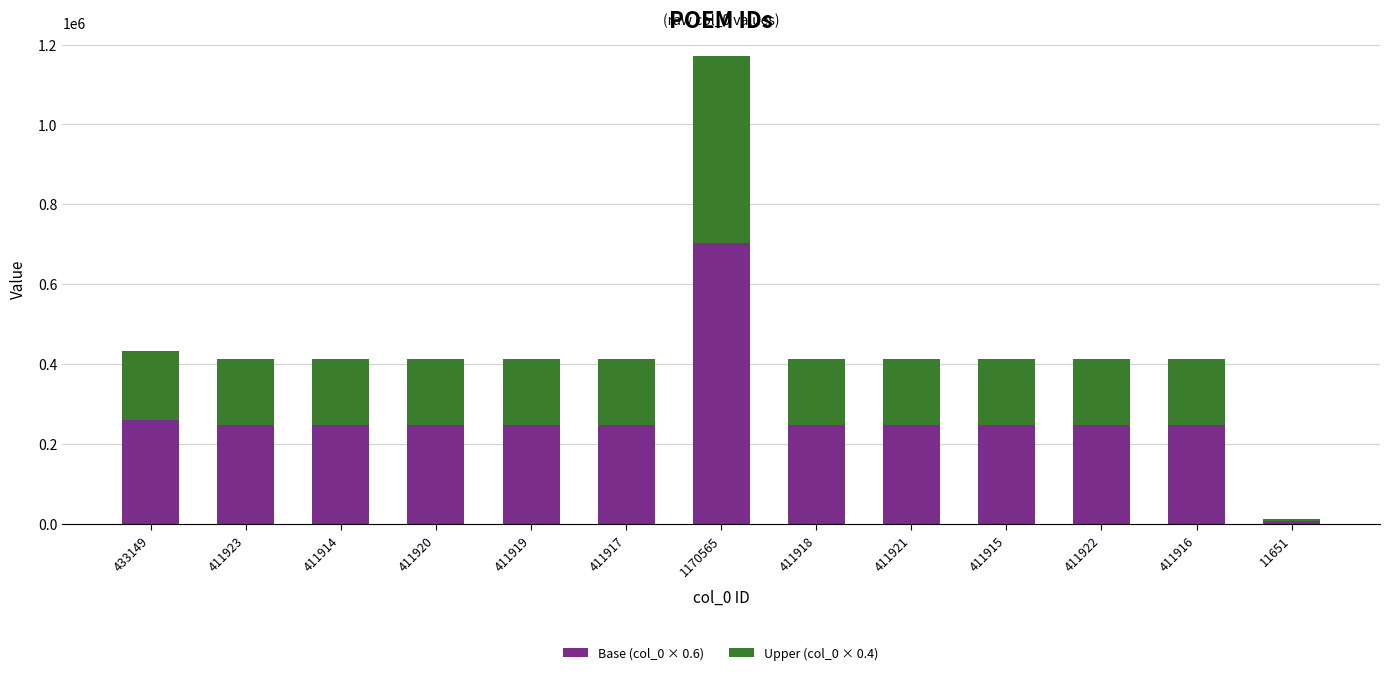

What are all the series names shown in the legend?

Base (col_0 × 0.6), Upper (col_0 × 0.4)